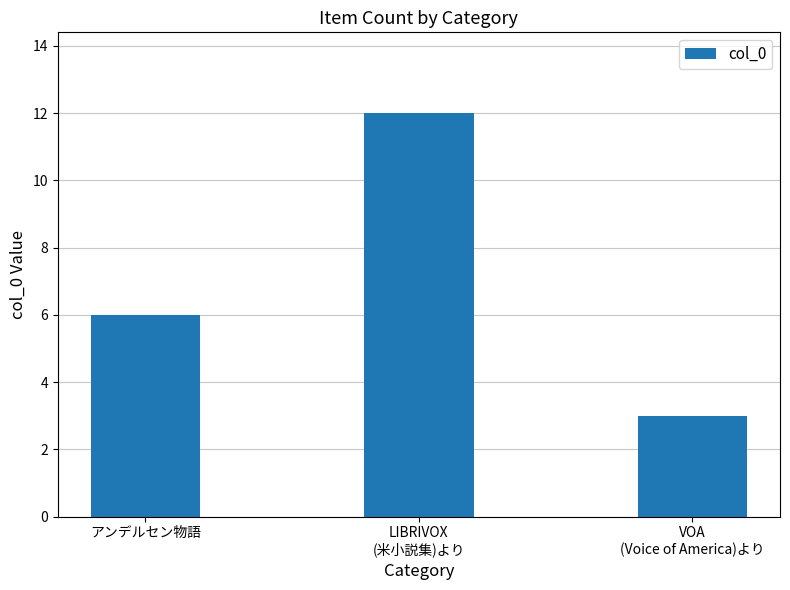

What is the sum of all values?

21